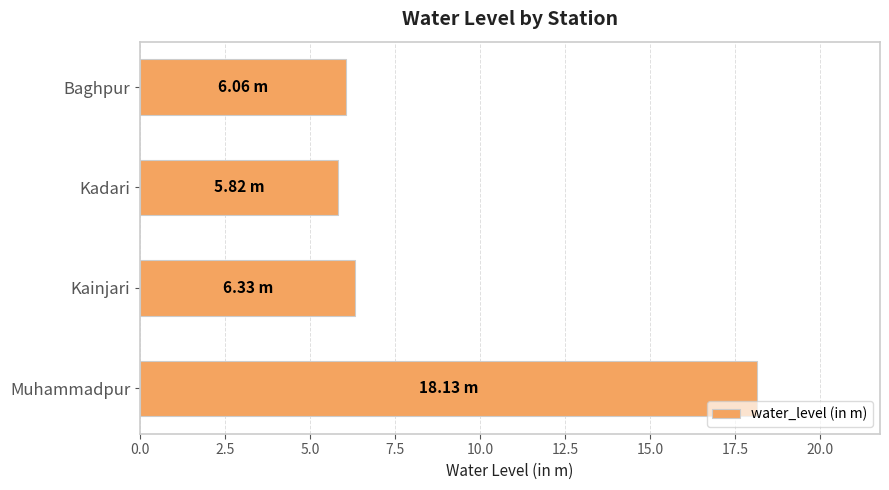

What is the change in value from Kadari to Muhammadpur?

+12.3